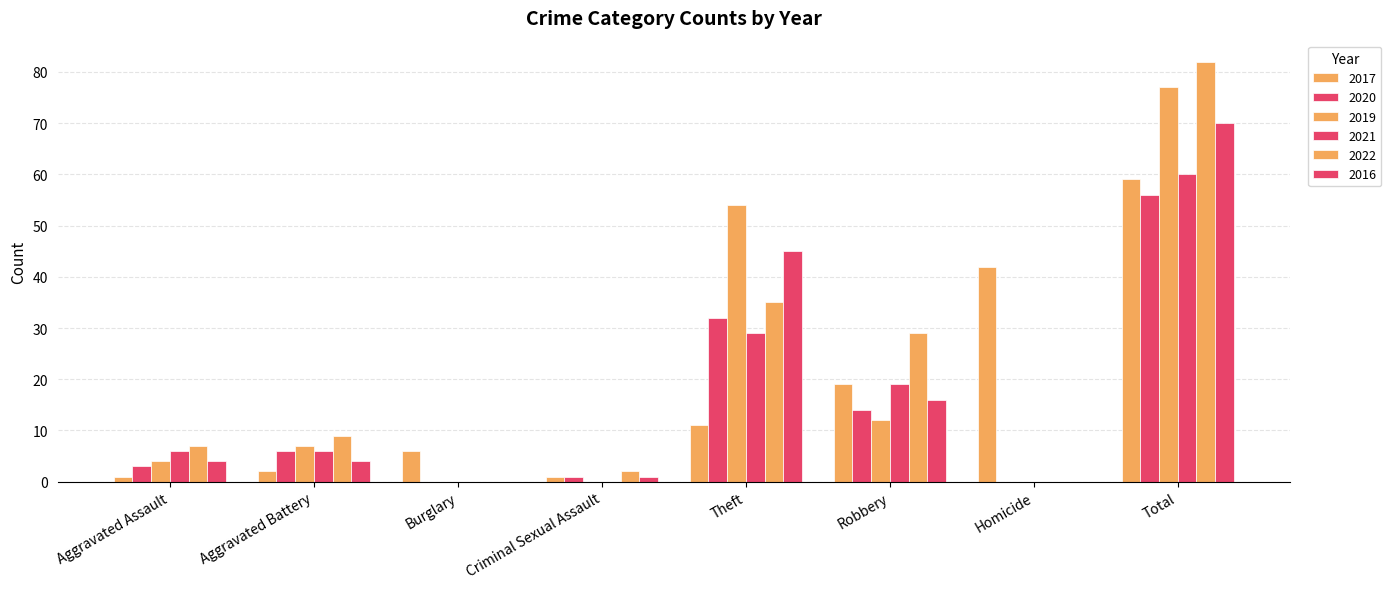

Rank the categories by 2022 value from highest to lowest.

Total, Theft, Robbery, Aggravated Battery, Aggravated Assault, Criminal Sexual Assault, Burglary, Homicide